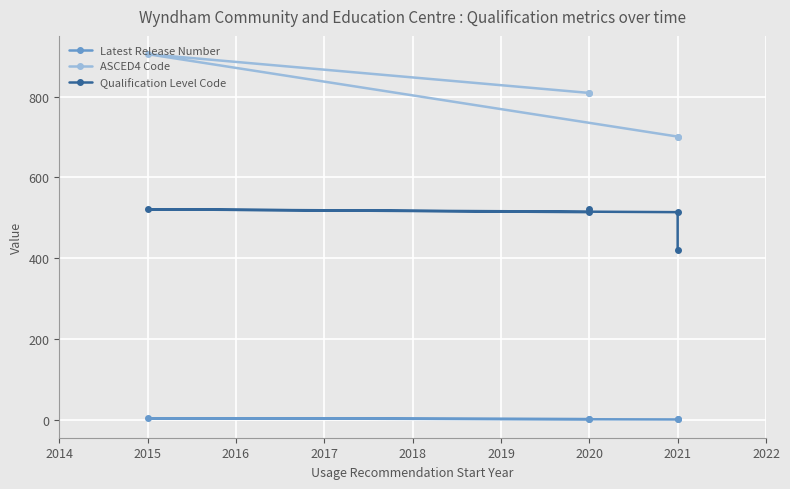

How many distinct data groups are displayed?

3